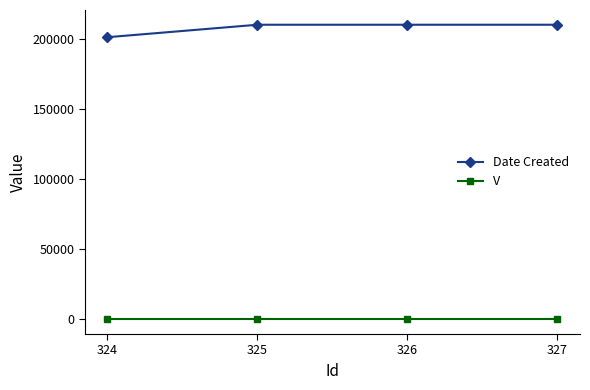

At 325, list the series in order from smallest to largest.

V, Date Created